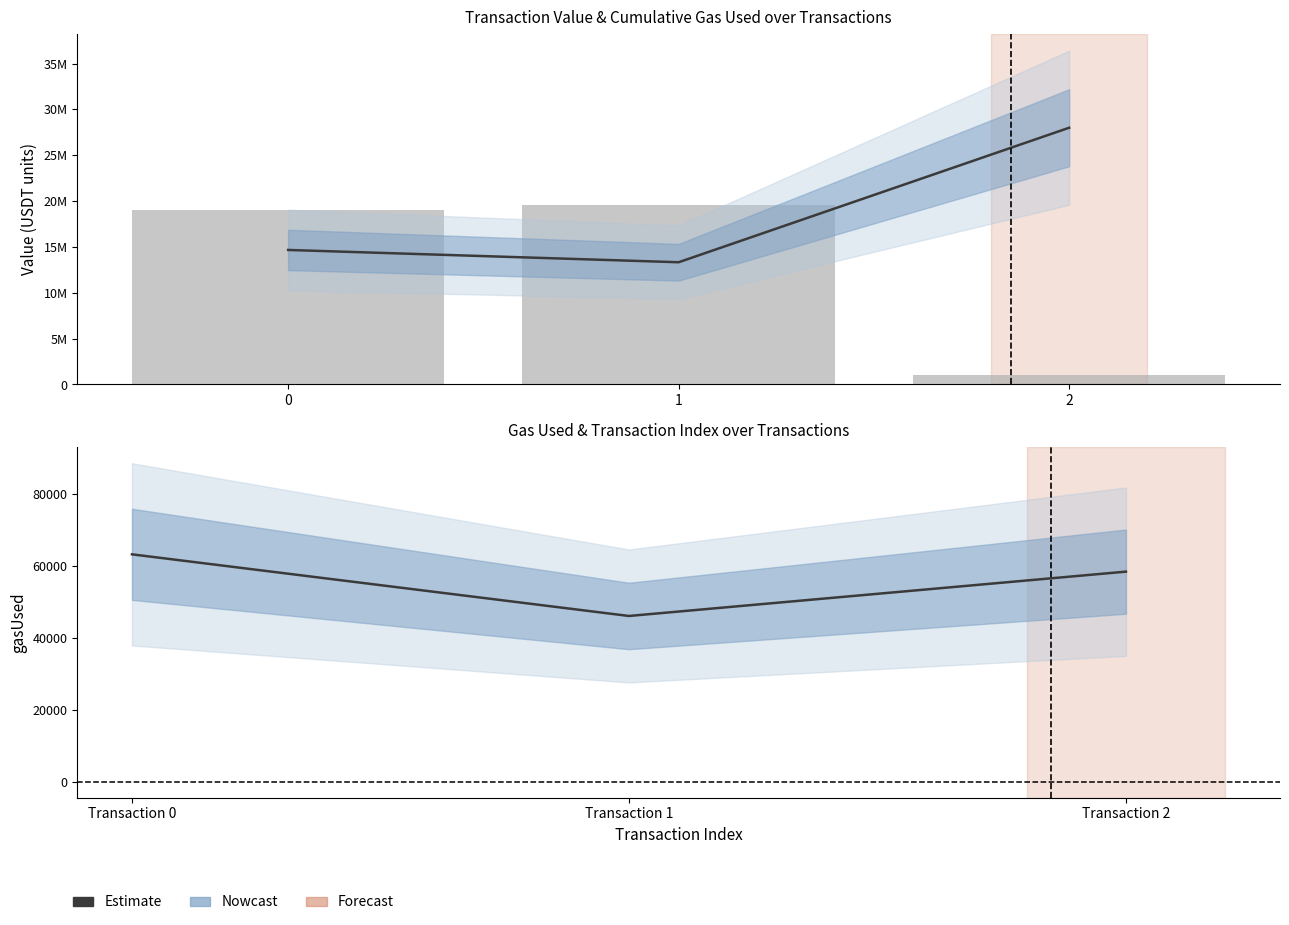

What is the minimum value shown in the chart?

46097.0